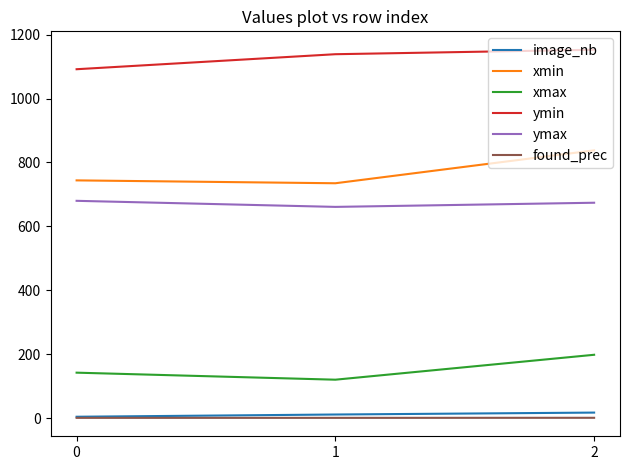

Is it true that ymin equals 637.1 at 1?

False